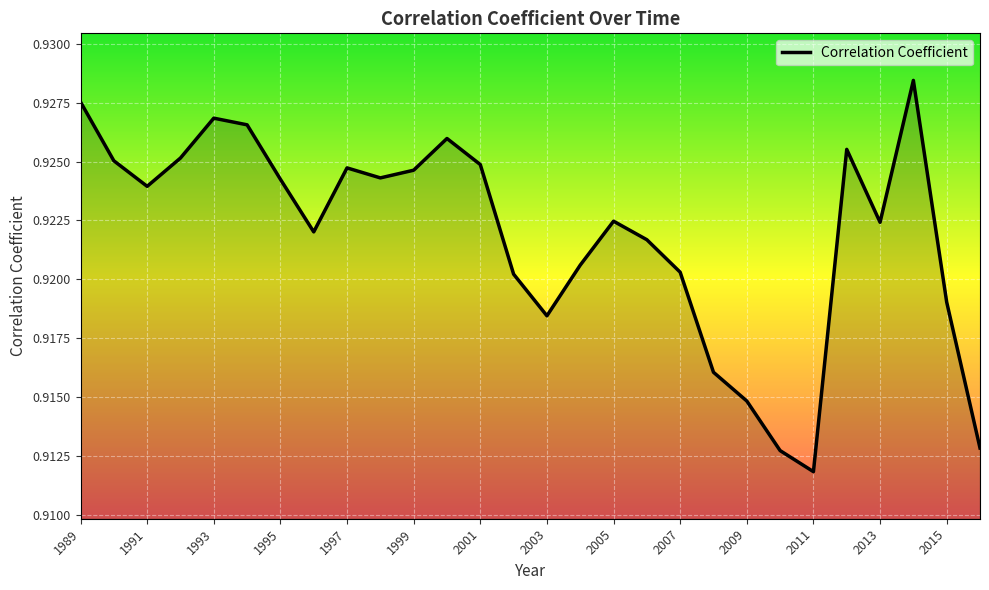

Which category has the lowest value across all series?

2011